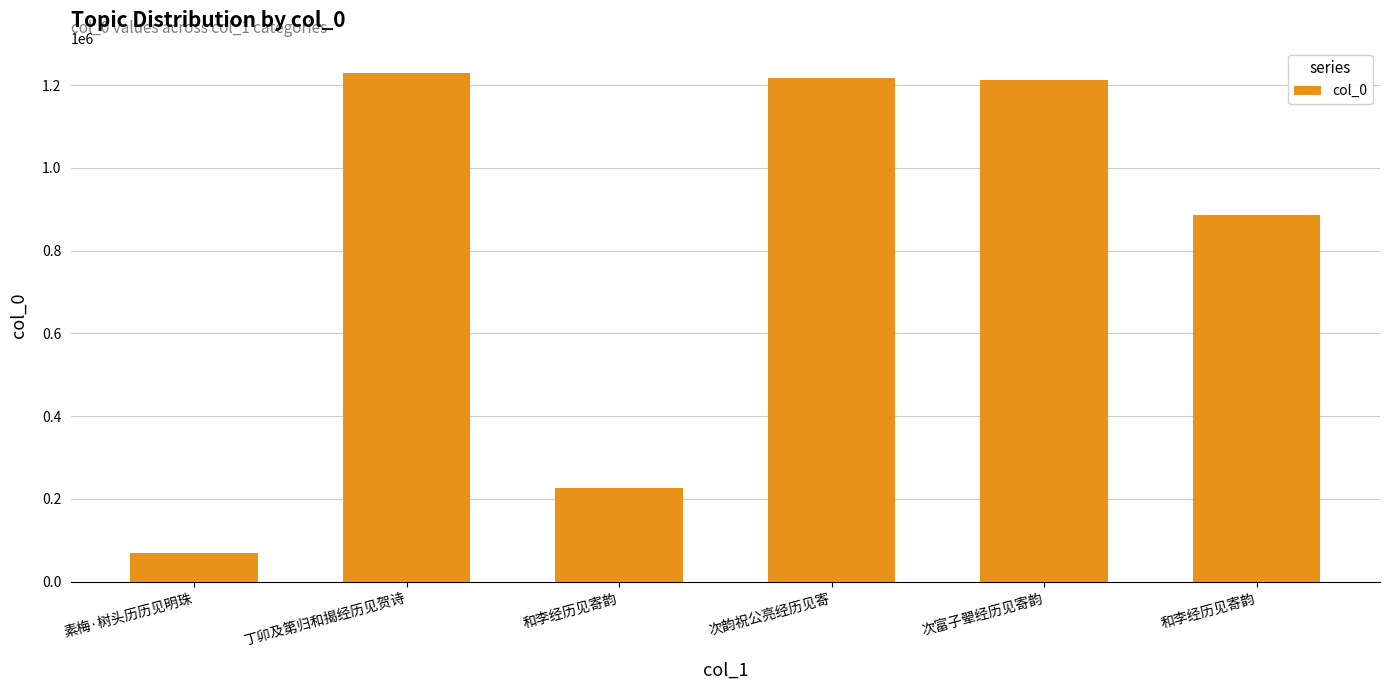

At which category does the chart reach its peak across all series?

丁卯及第归和揭经历见贺诗